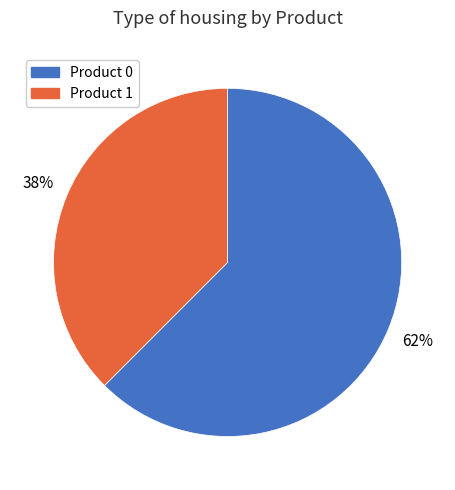

Is the sum of Product 1 and Product 0 greater than half?

Yes